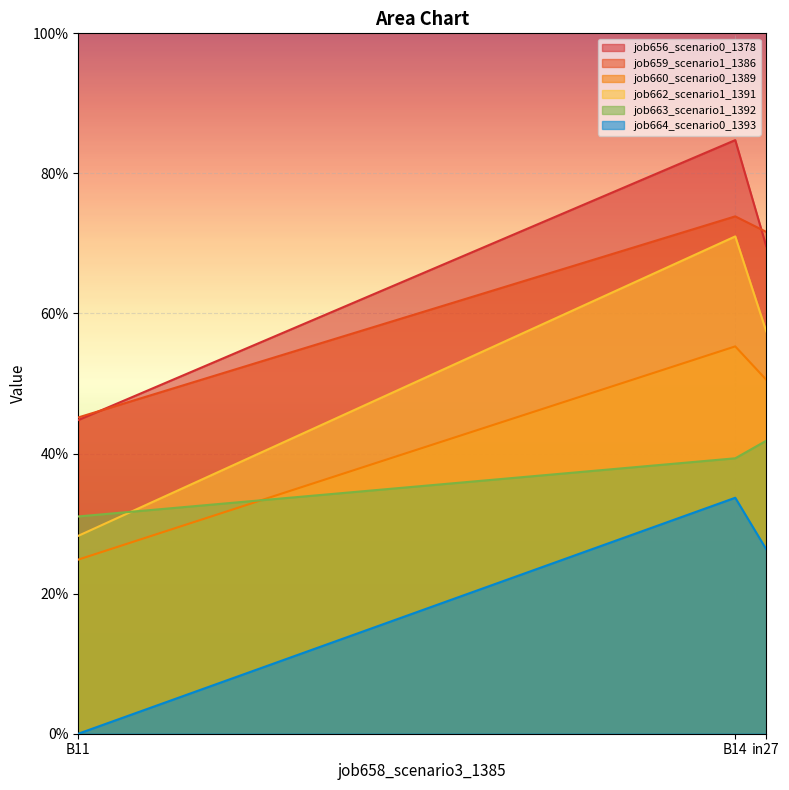

What is the spread (max minus min) of values at B14?

0.5